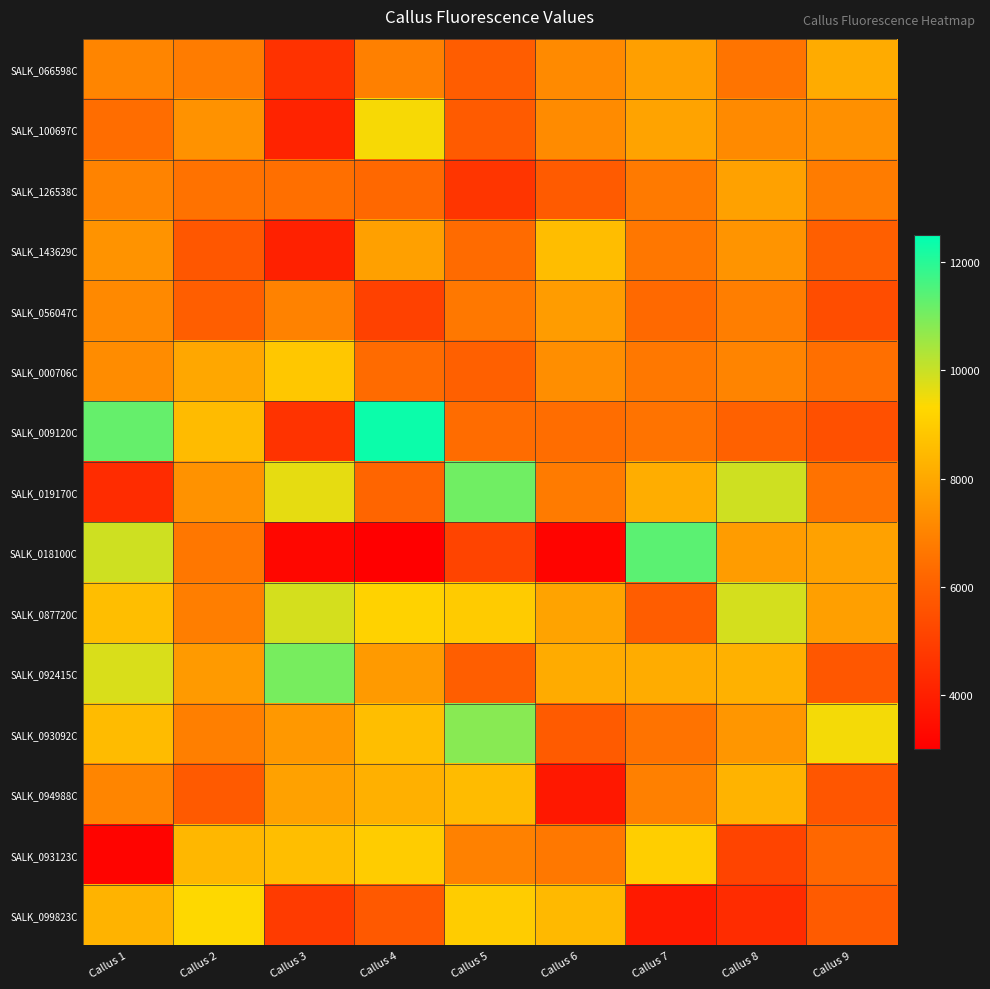

What is the maximum value shown in the chart?

12346.5